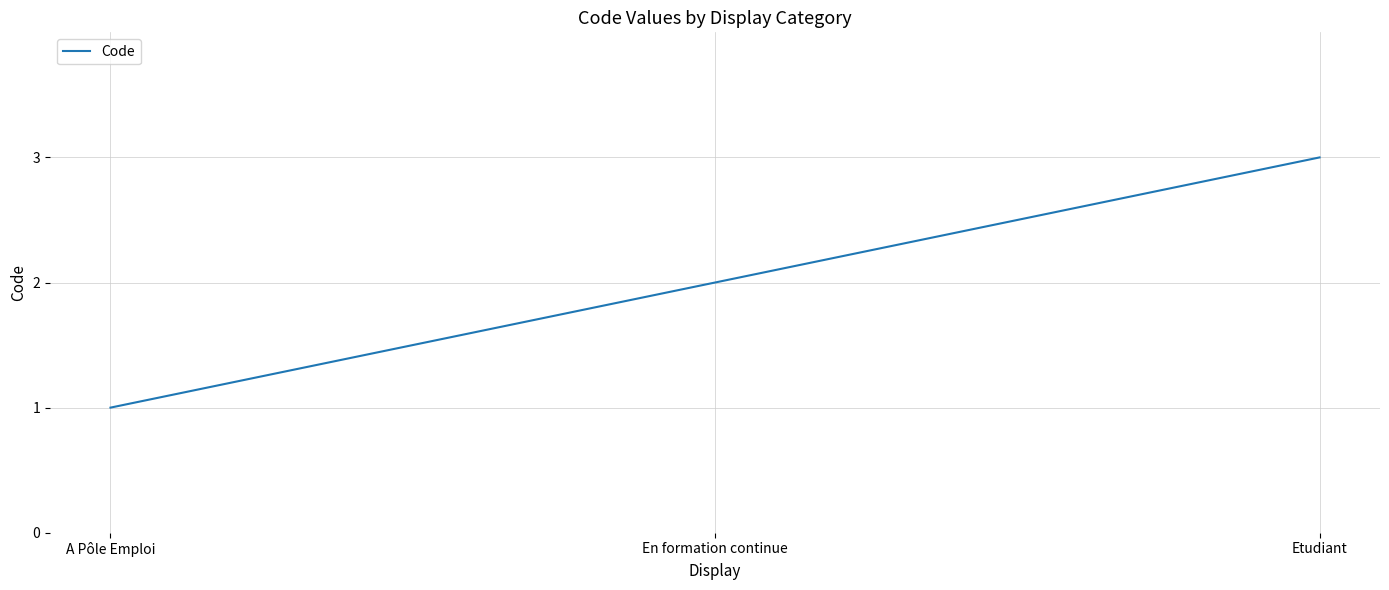

The value at En formation continue is 2. True or false?

True